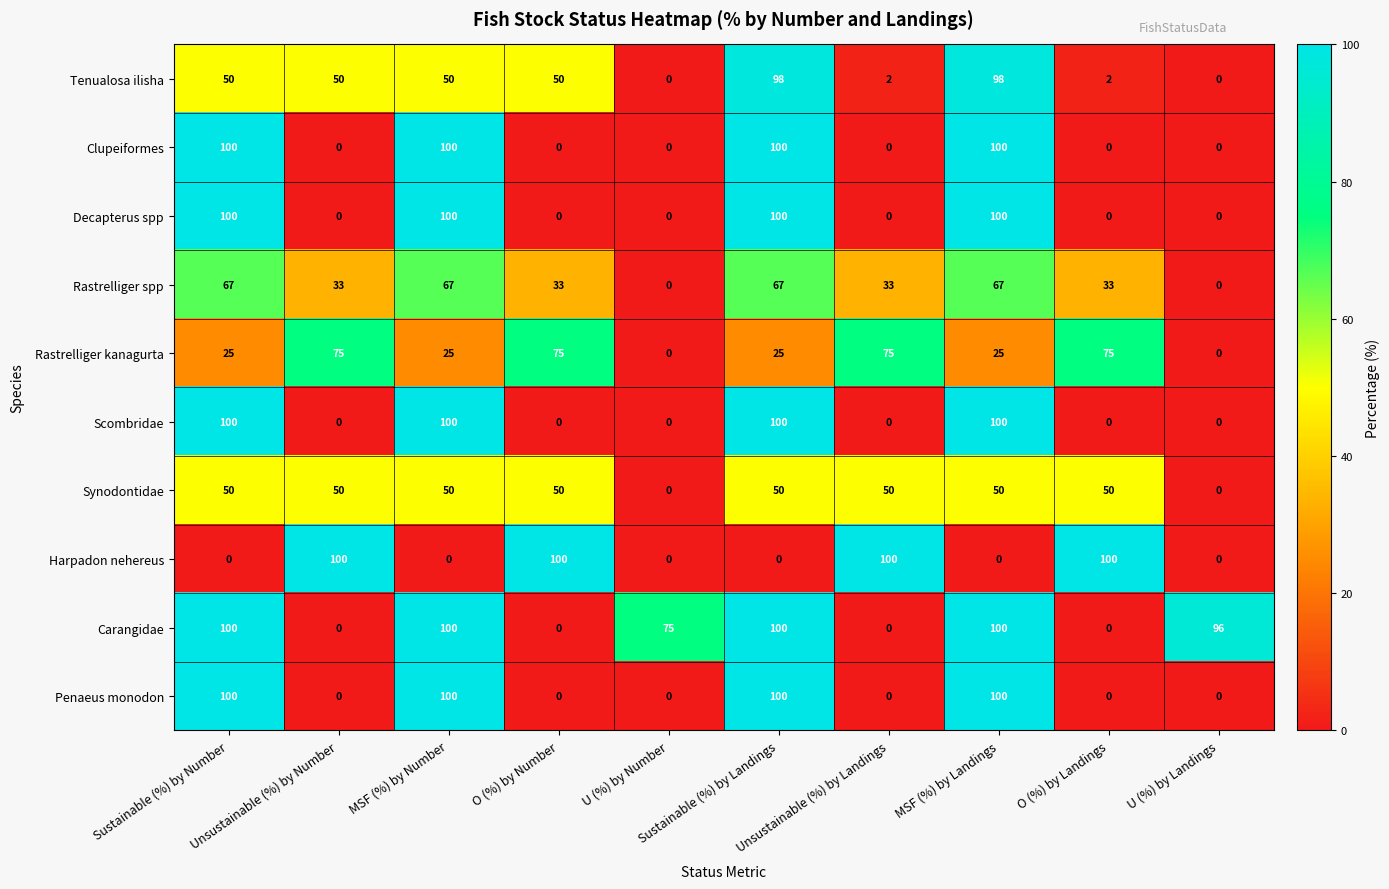

What is the difference between the second highest and minimum values in the Decapterus spp series?

100